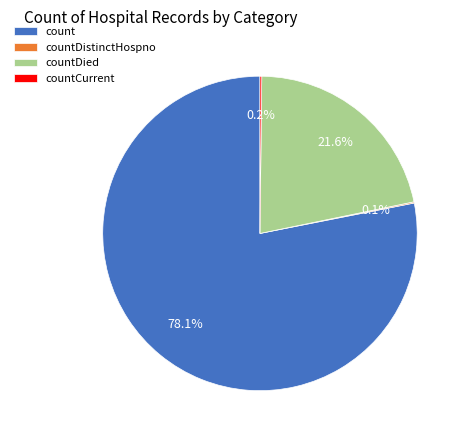

What percentage is NOT represented by count?

21.9%